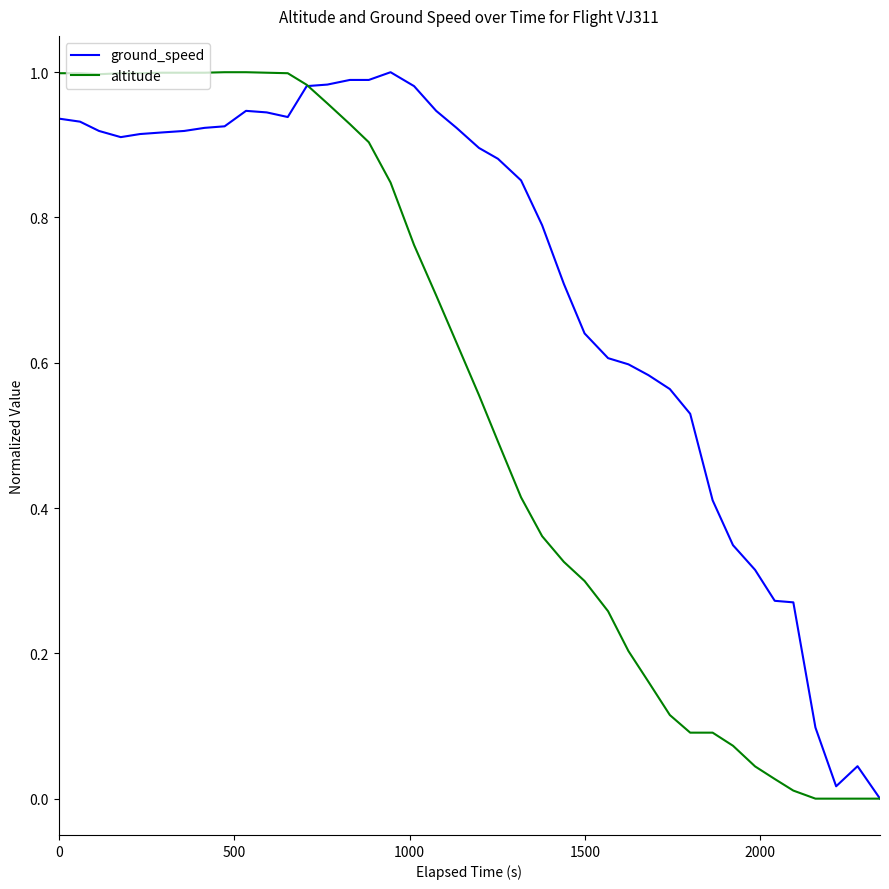

List the series in order of their overall mean, lowest first.

altitude, ground_speed